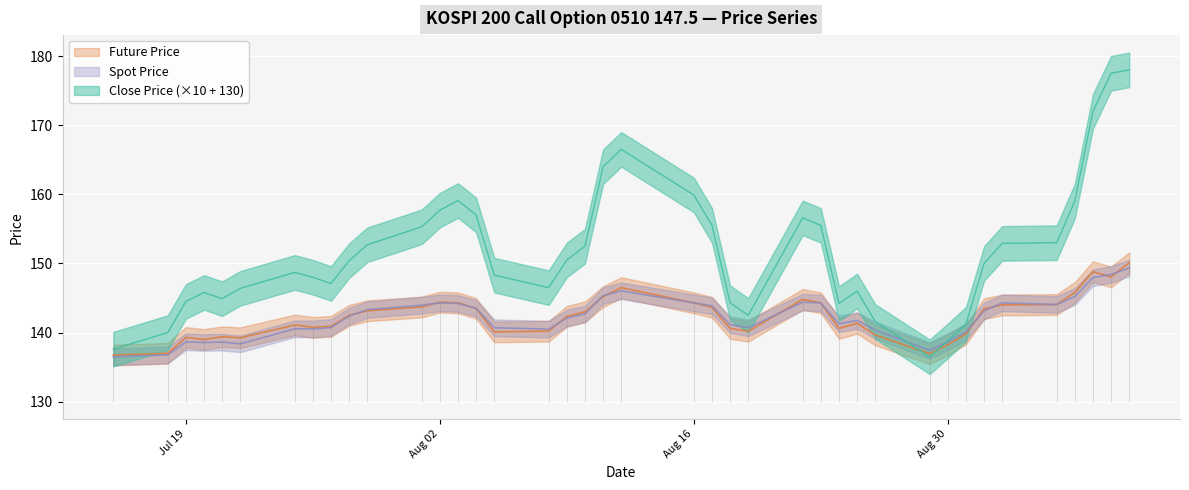

What is the difference between the Future Price values at 2005-08-08 and 2005-07-19?

0.9